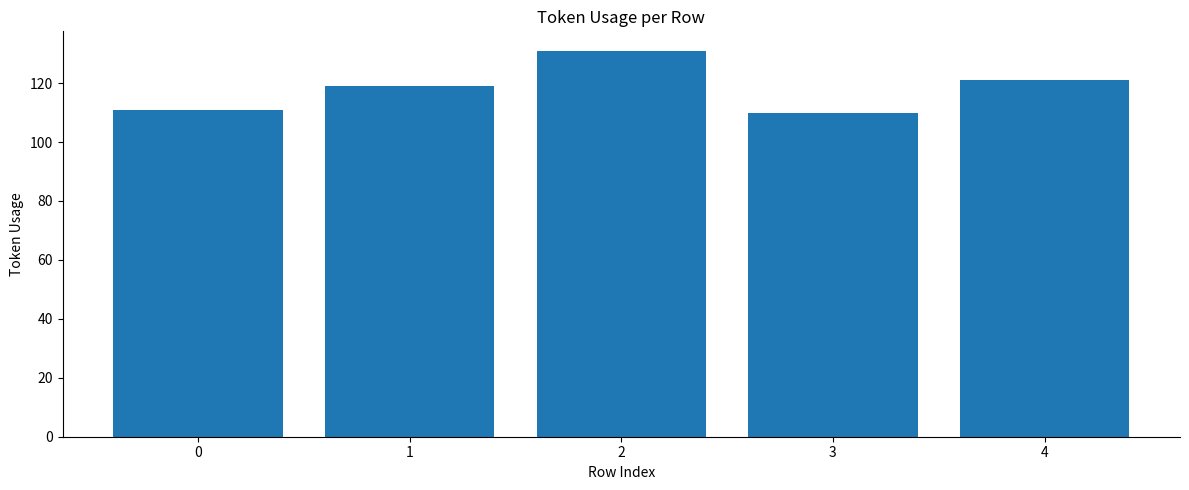

Reading left to right, extract all data points from this chart.

0=111	1=119	2=131	3=110	4=121